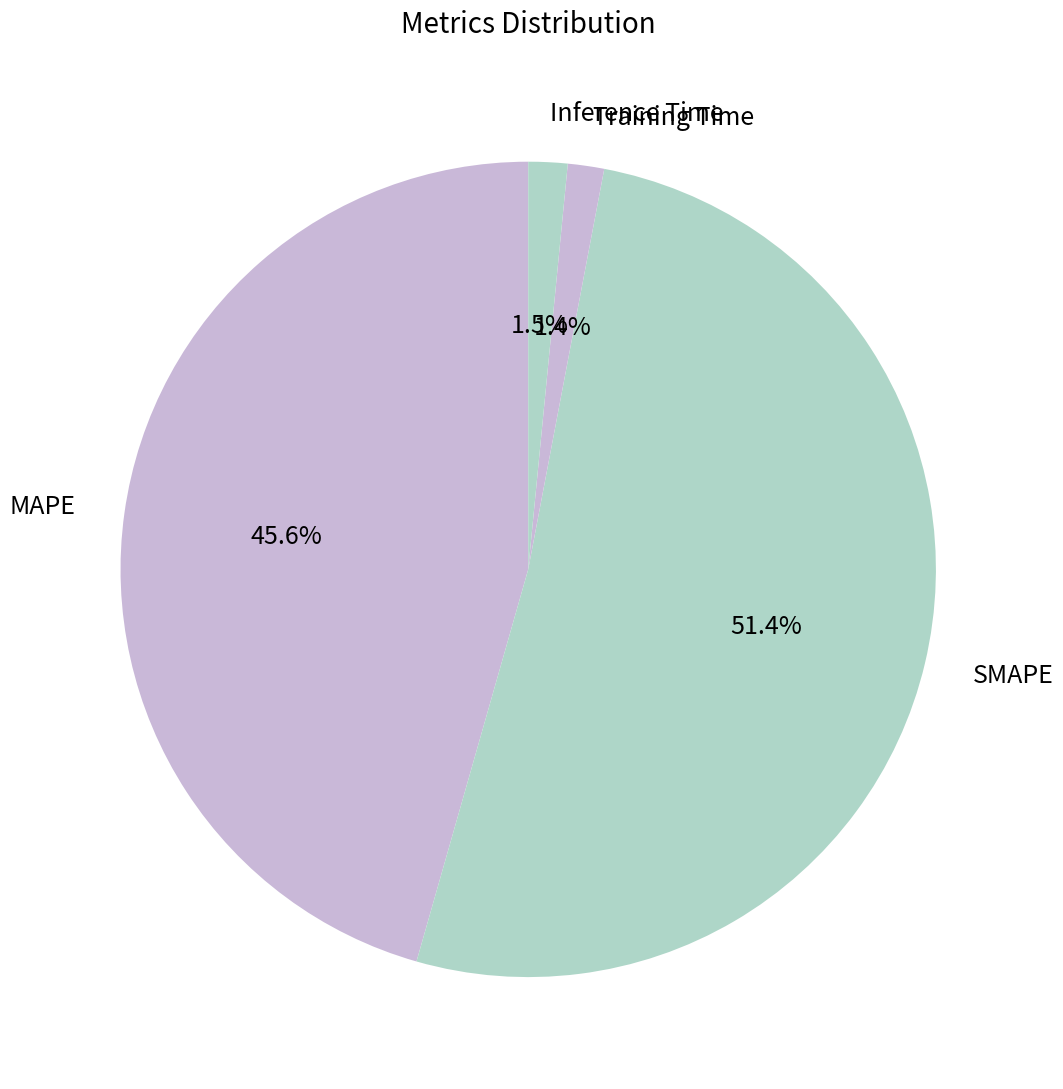

Between Training Time and MAPE, which is larger?

MAPE